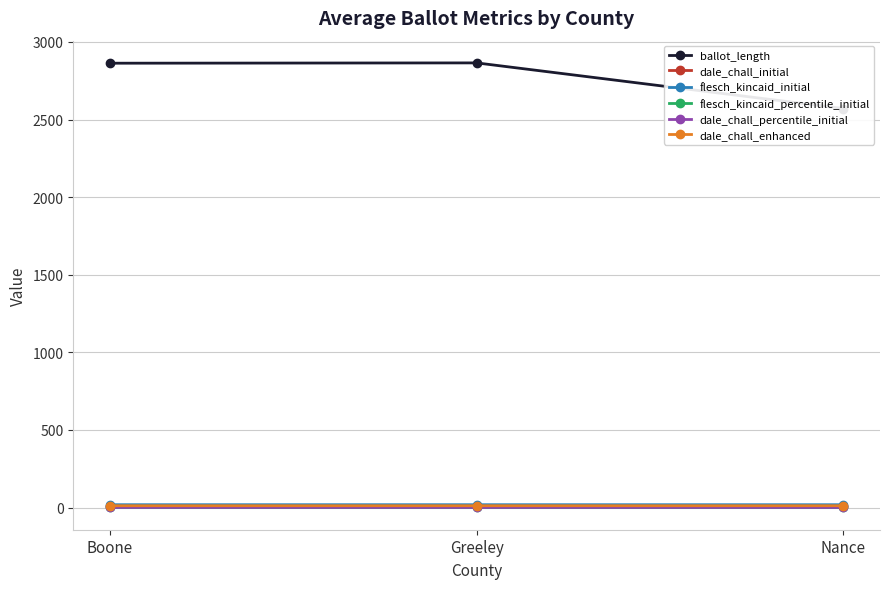

At which label does flesch_kincaid_percentile_initial reach its minimum?

Nance